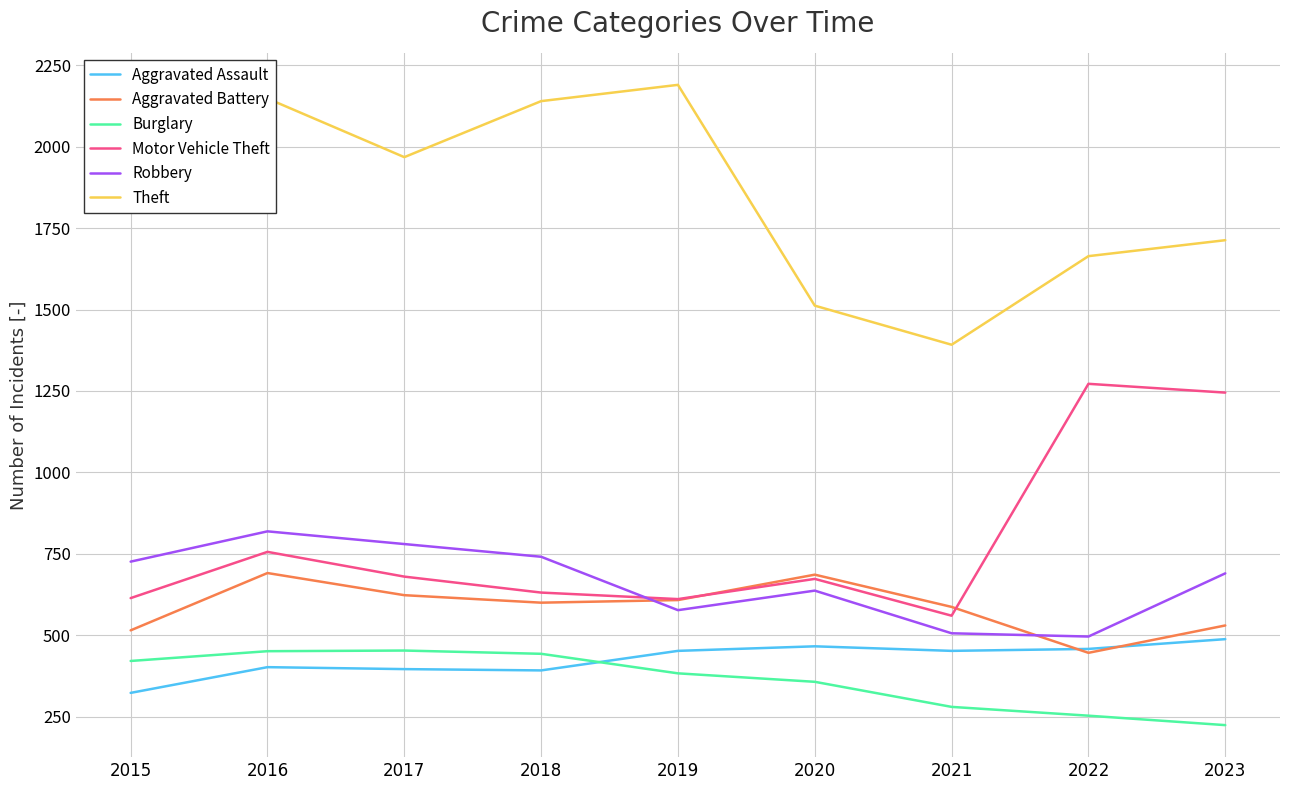

Read the Motor Vehicle Theft value at 2019, to the nearest 10.

610